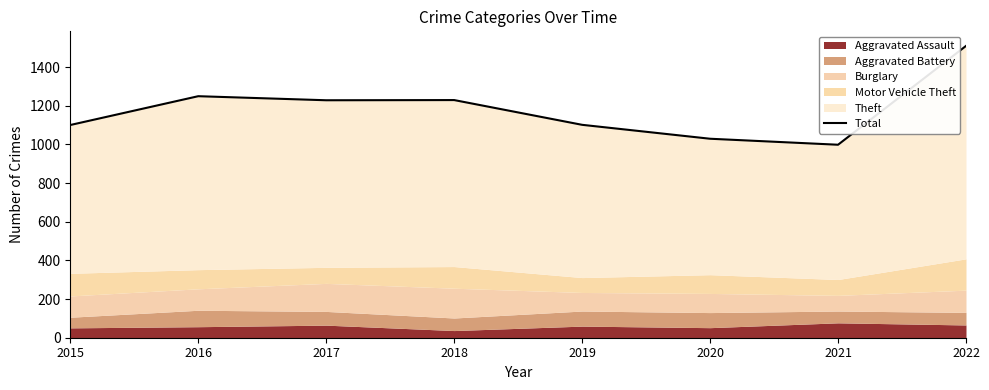

What is the minimum value shown in the chart?

998